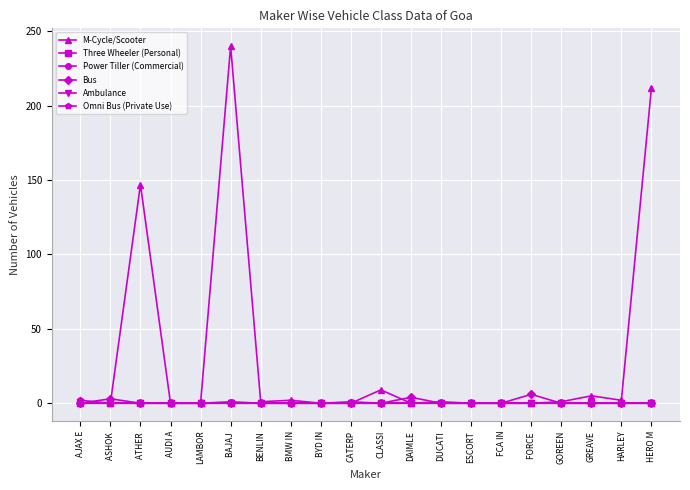

Is this an area chart (filled region under the line)?

No